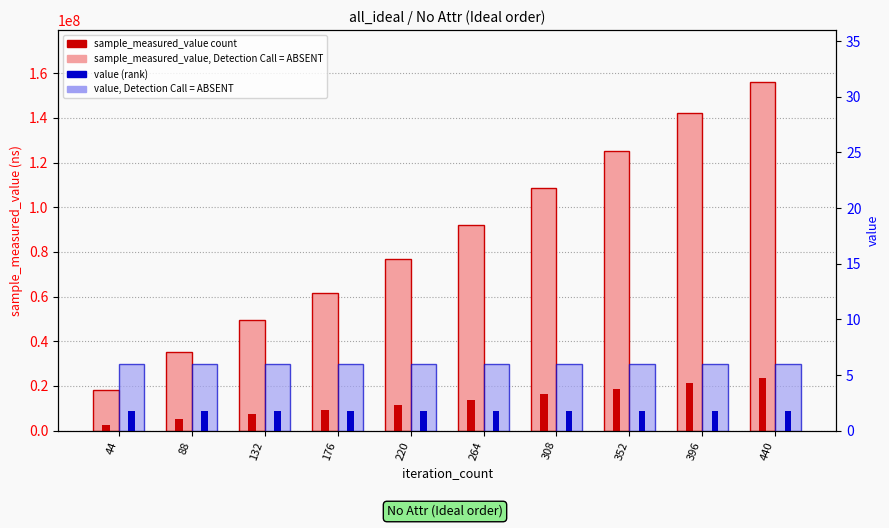

What is the difference between the maximum and minimum values in the sample_measured_value (ns) series?

137742529.0